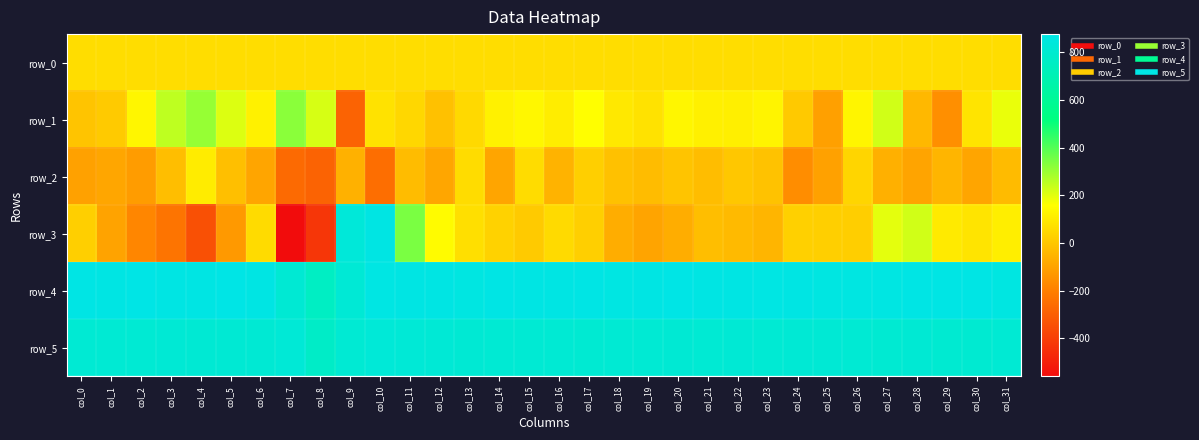

How many values in the row_0 series exceed 64?

28